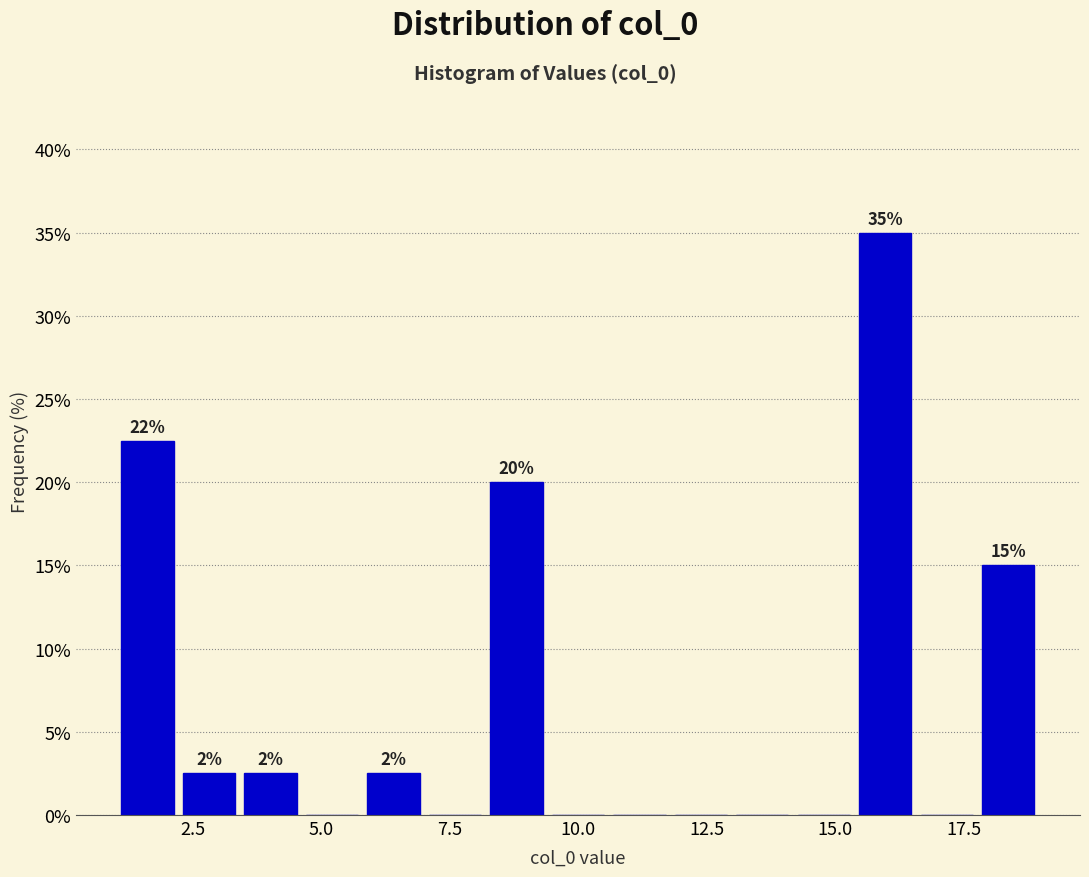

Around what value on the x-axis is the tallest bar? Give the approximate position of its centre, as read against the axis.

16.0